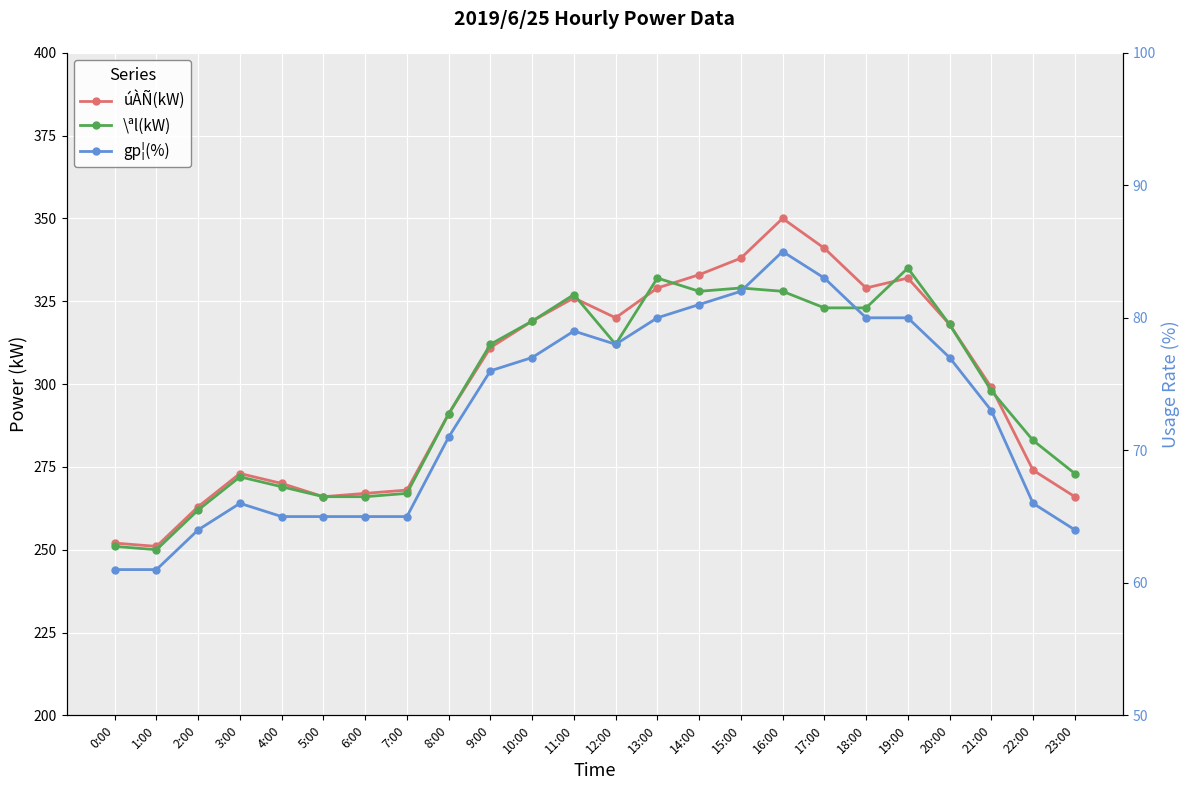

What is the average value of the \ªl(kW) series?

297